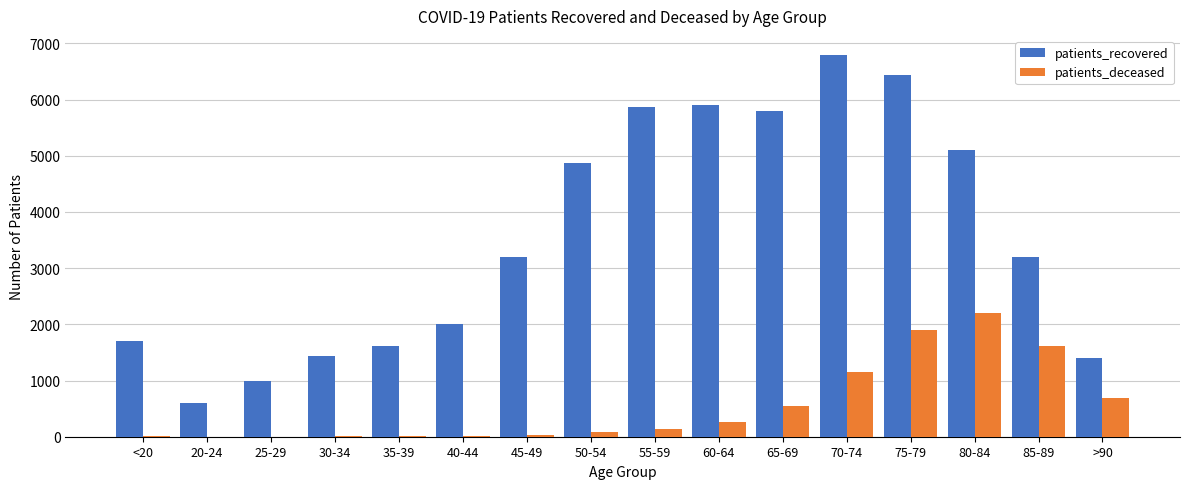

What is the sum of all patients_deceased values?

8656